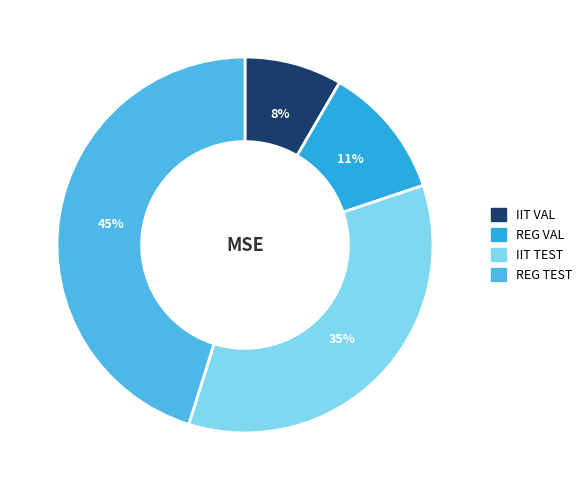

Count the number of slices in the pie.

4